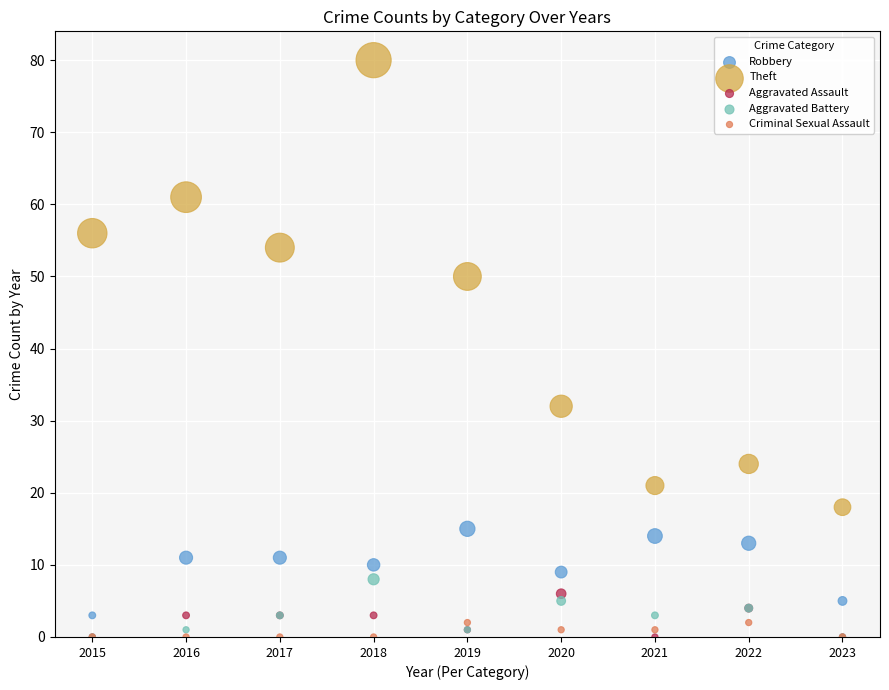

What are all the series names shown in the legend?

Robbery, Theft, Aggravated Assault, Aggravated Battery, Criminal Sexual Assault